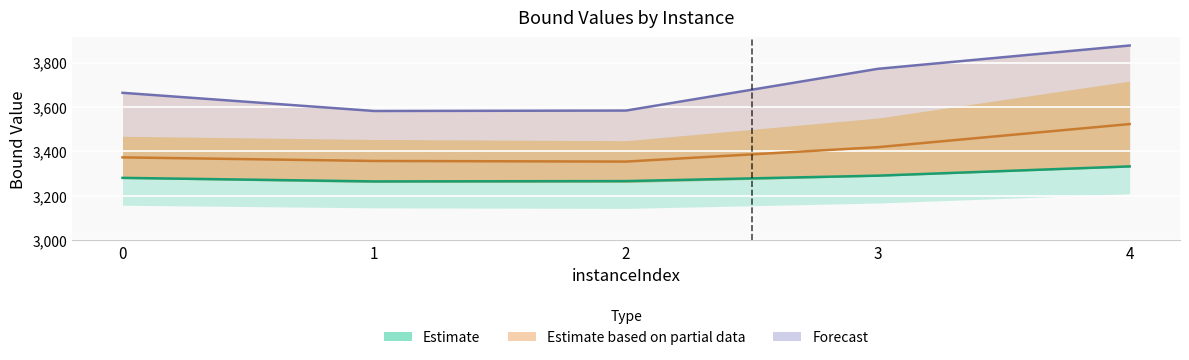

Which has a higher value, 2 or 1?

2